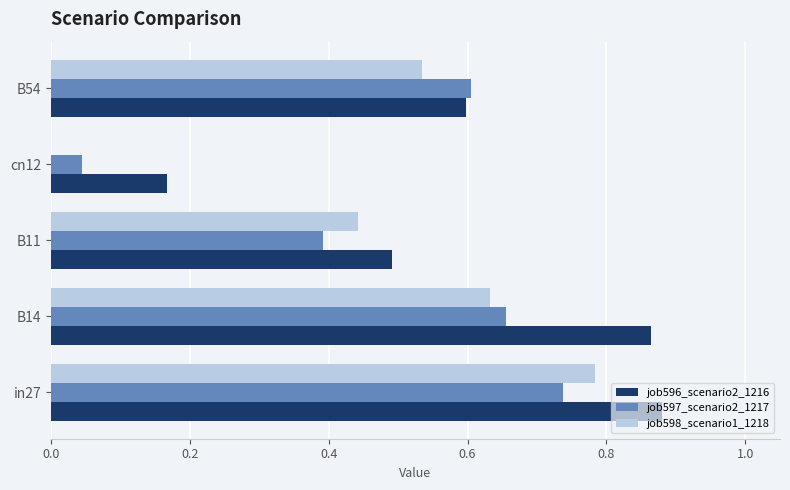

At which label is job597_scenario2_1217 closest to 0?

cn12